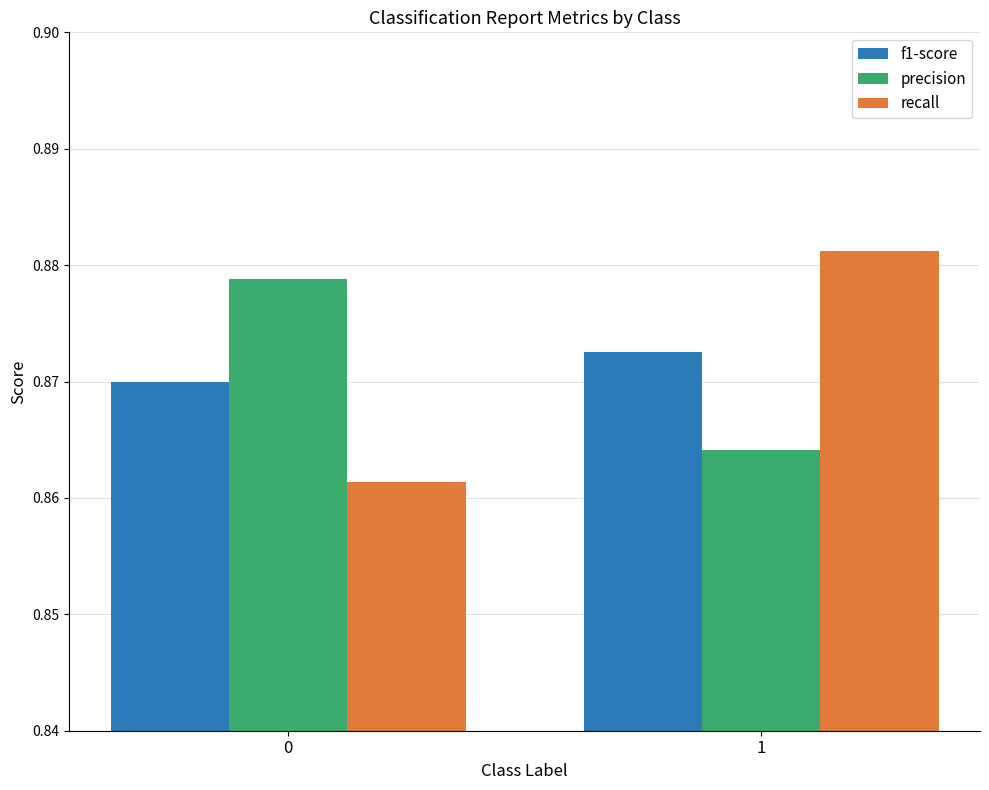

Are the bars grouped side by side (vs. stacked)?

Yes